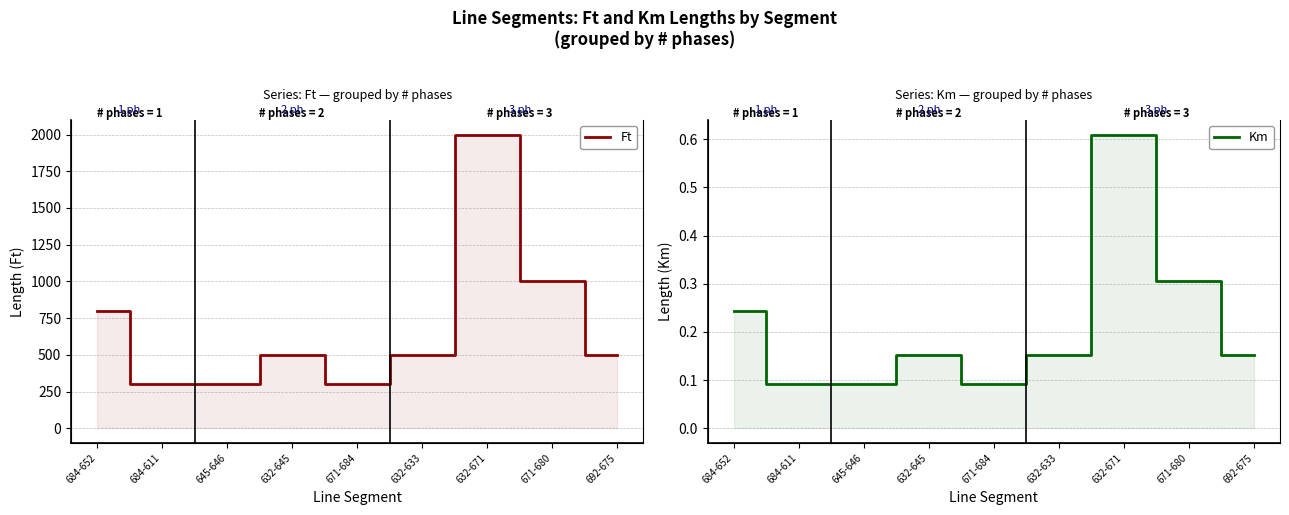

Reading right to left, extract all data points from this chart.

Ft: 692-675=500.0	671-680=1000.0	632-671=2000.0	632-633=500.0	671-684=300.0	632-645=500.0	645-646=300.0	684-611=300.0	684-652=800.0
Km: 692-675=0.2	671-680=0.3	632-671=0.6	632-633=0.2	671-684=0.1	632-645=0.2	645-646=0.1	684-611=0.1	684-652=0.2